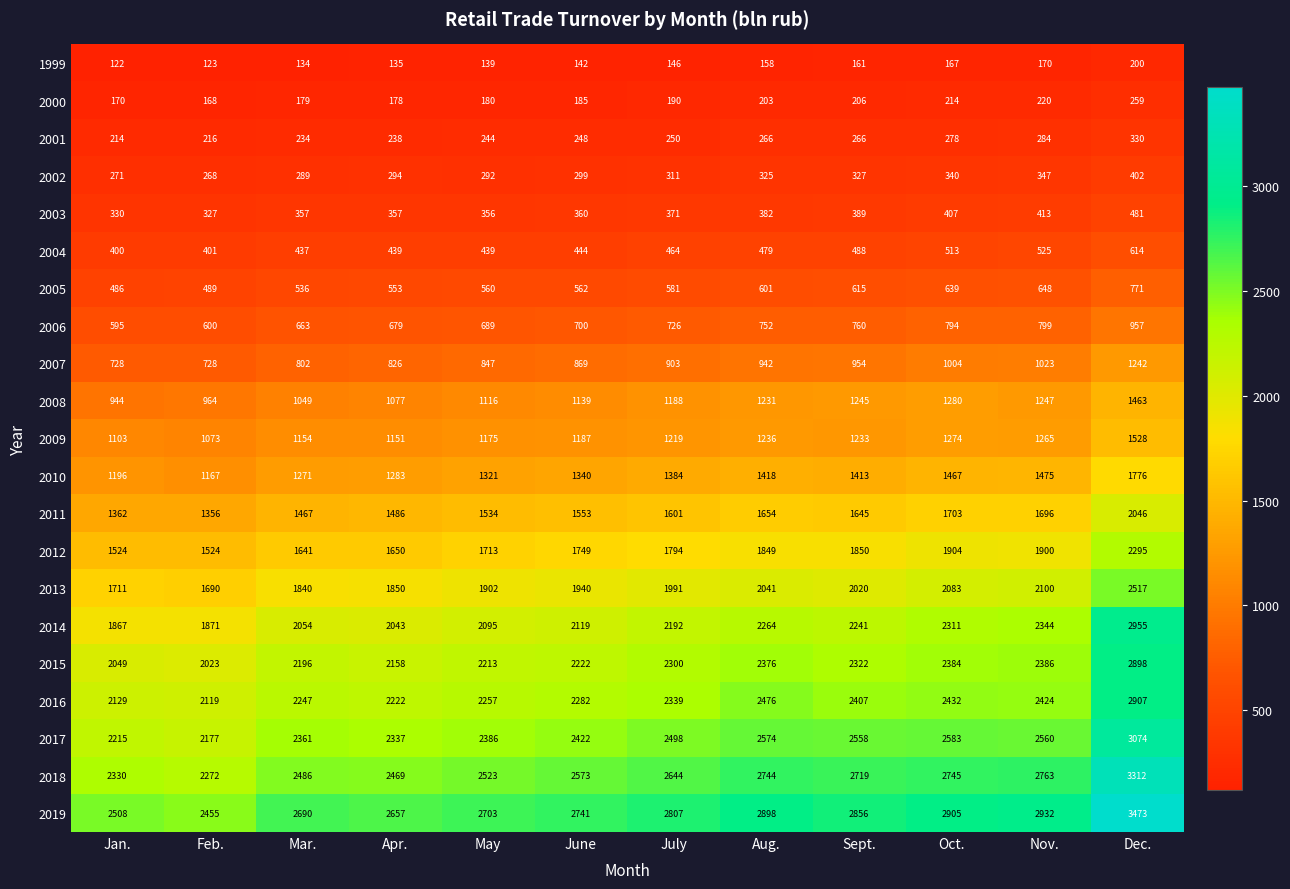

How many data points does each series have?

12